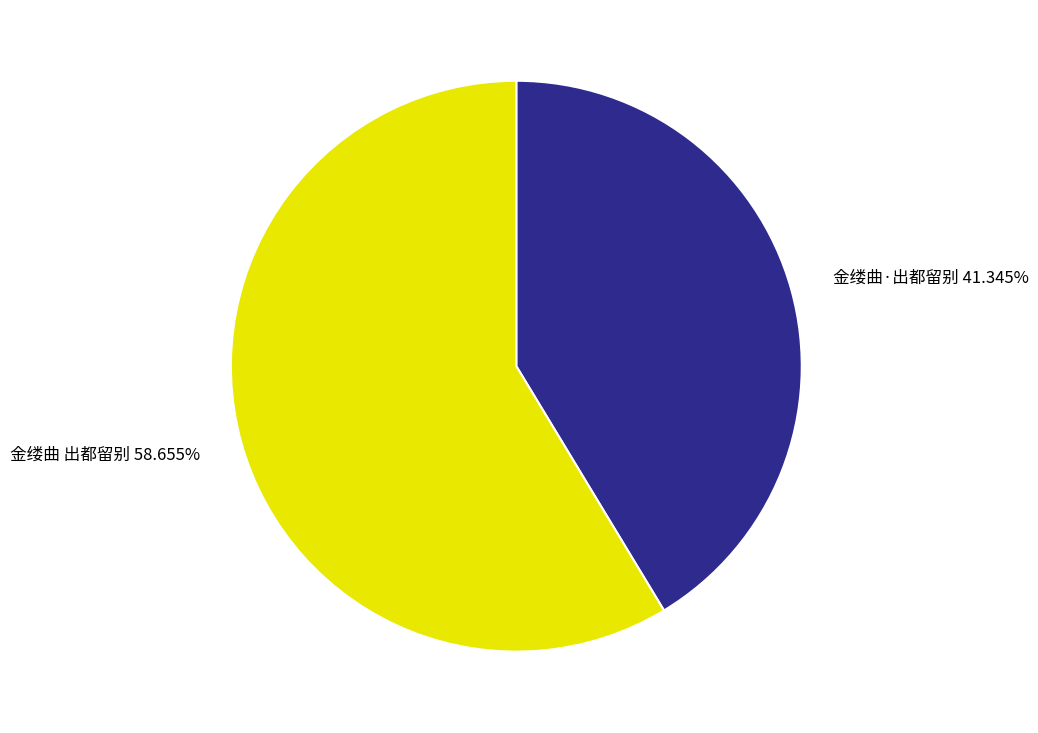

Is 金缕曲·出都留别 the majority of the pie?

No